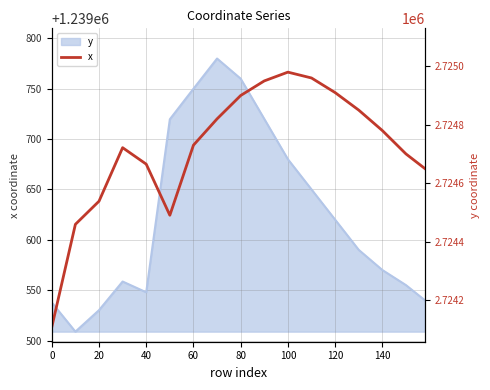

How many interior local peaks (higher than both neighbors) does the data have?

2